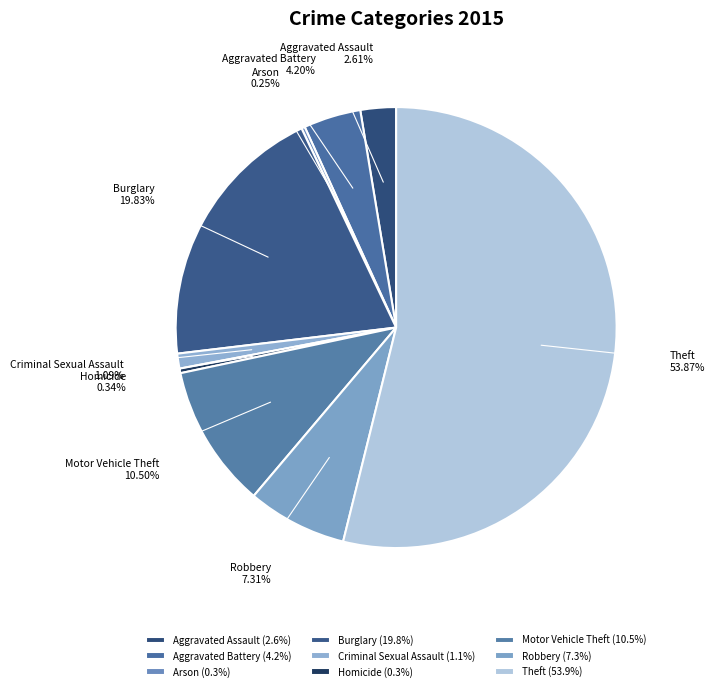

Does Theft represent more than half of the total?

Yes